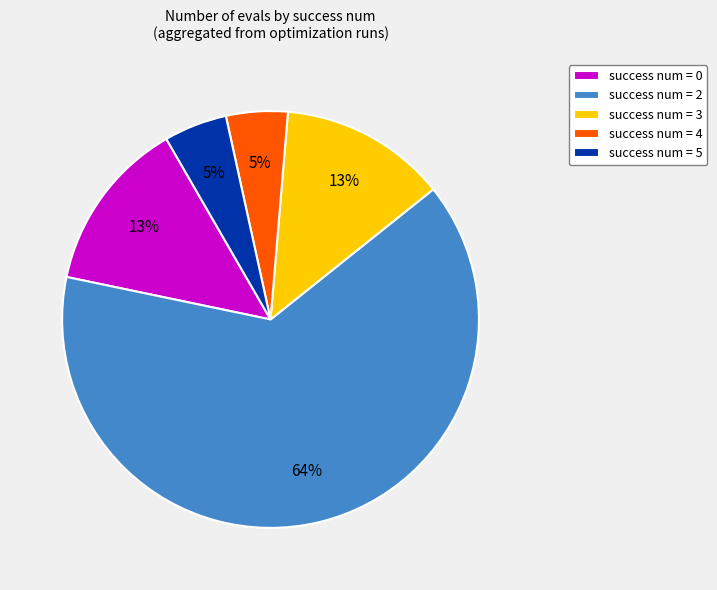

What percentage is the success num = 4 slice, to the nearest percent?

5%